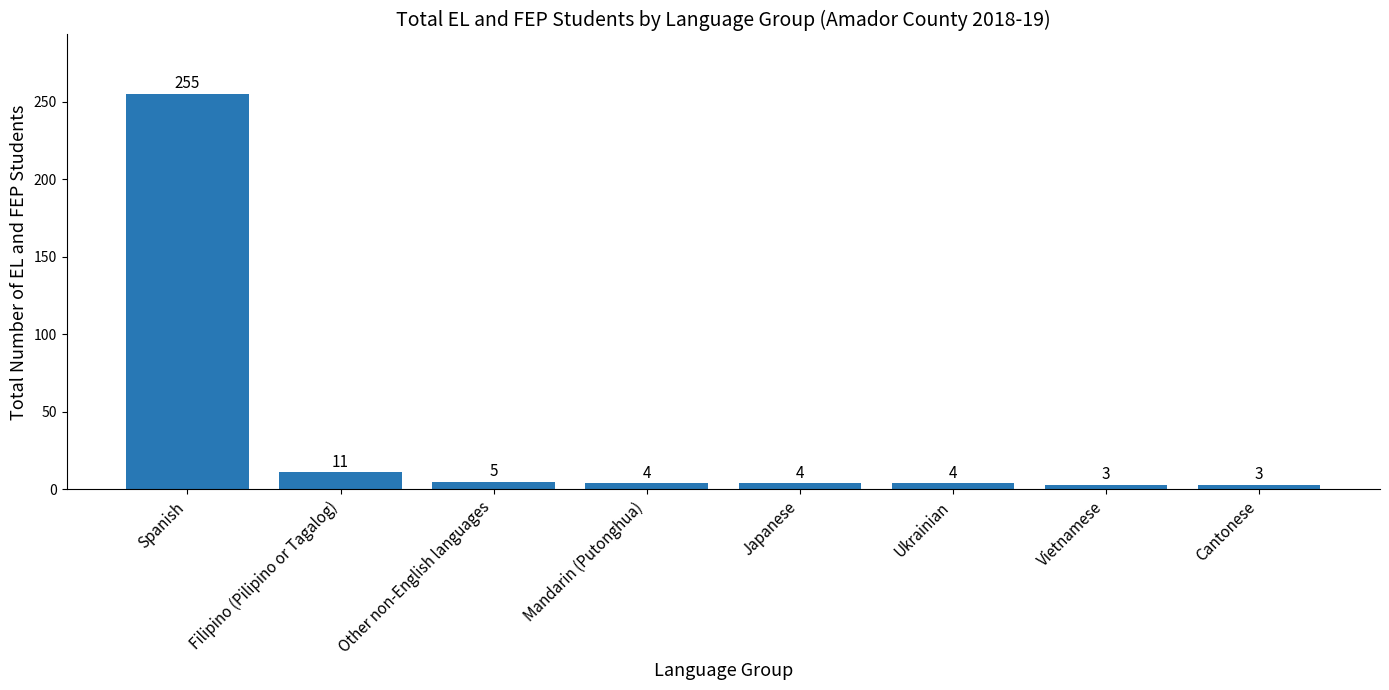

What is the sum of the values at Filipino (Pilipino or Tagalog) and Ukrainian?

15